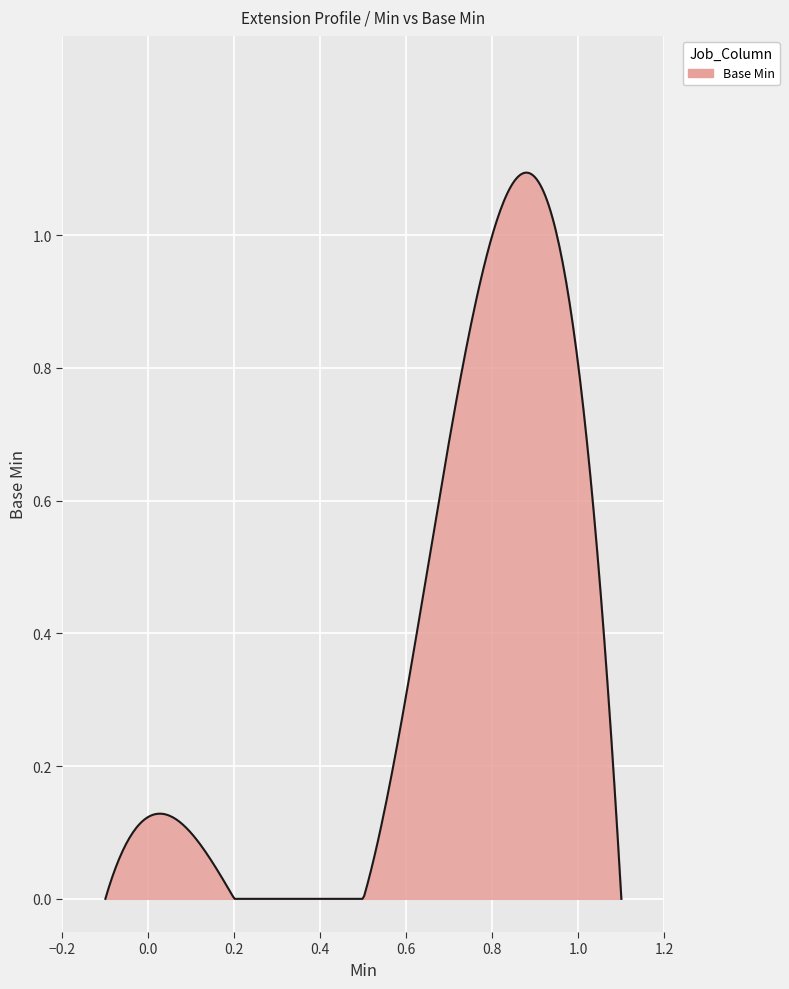

What is the value of the 4th point from the left?

1